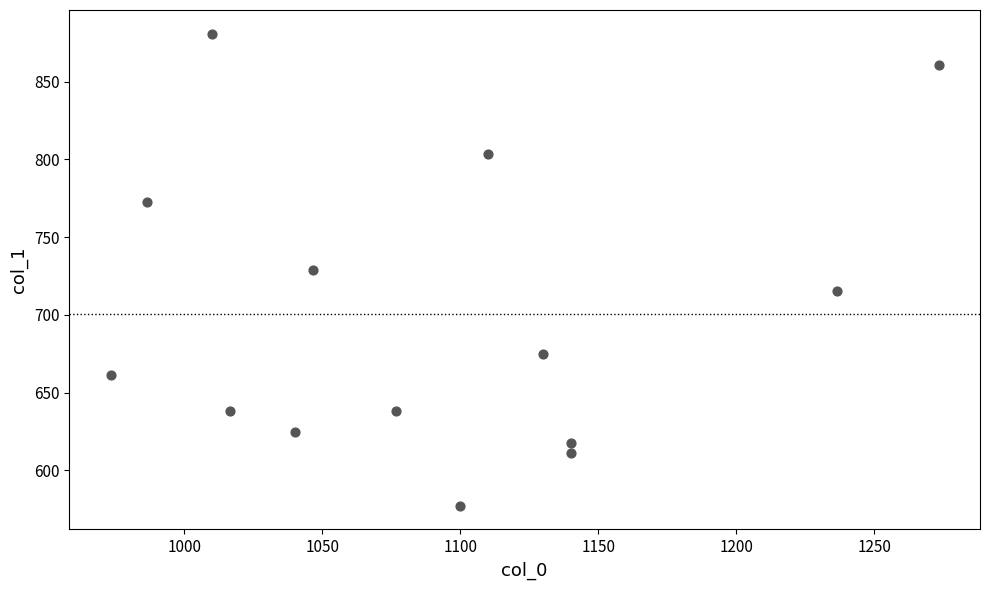

What is the range of X values (max minus min)?

300.0